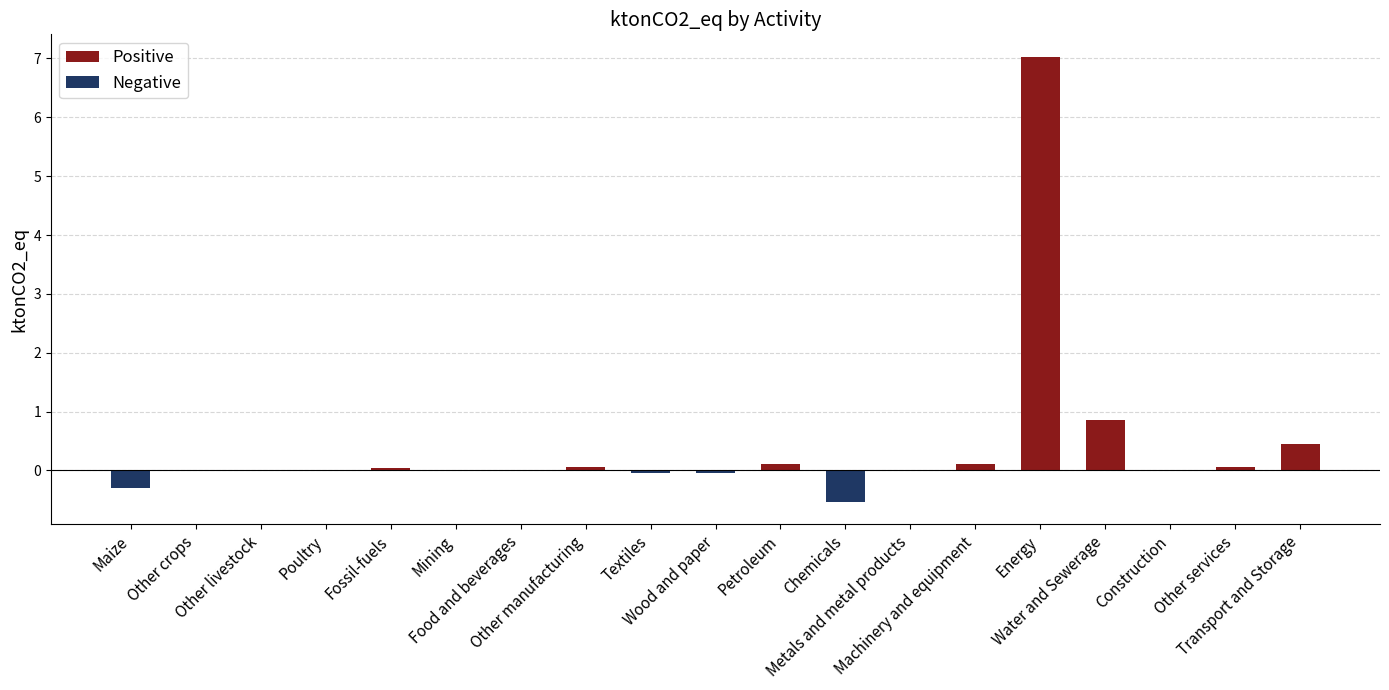

Which label corresponds to the smallest value in the chart?

Chemicals